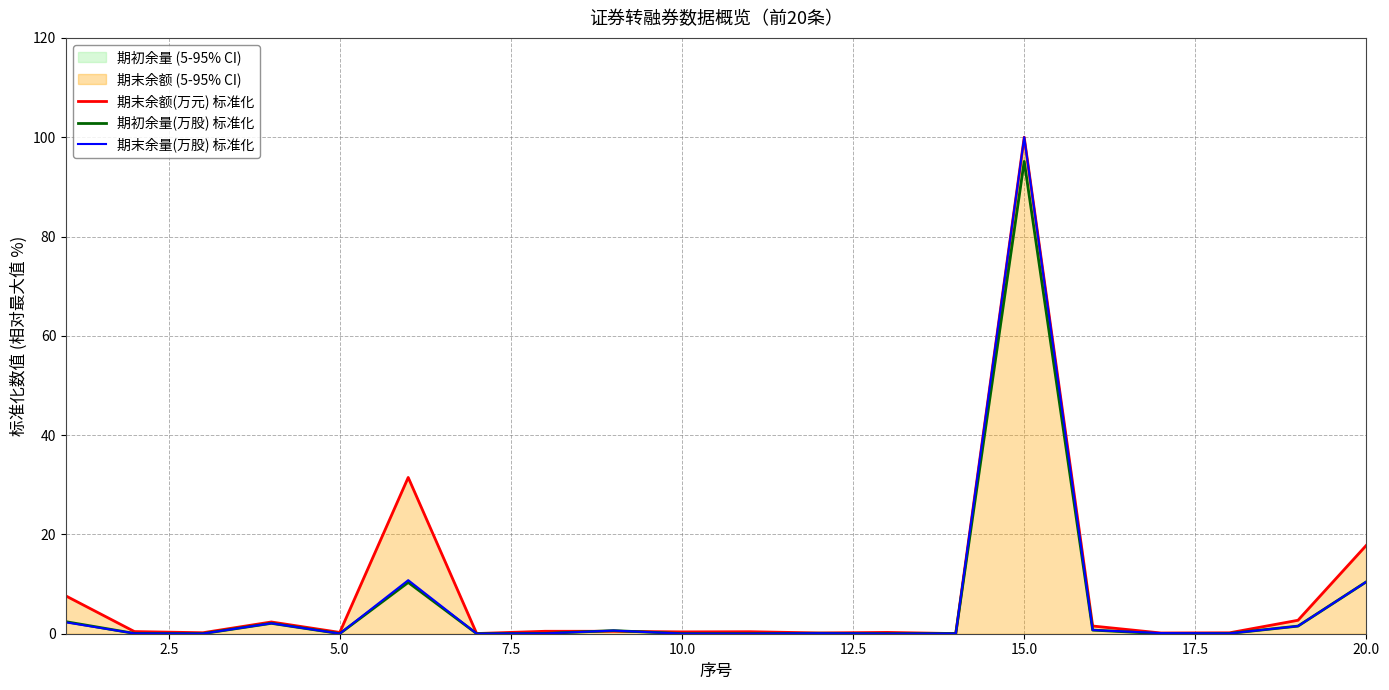

At which label does 期末余额(万元) 标准化 reach its peak?

15.0